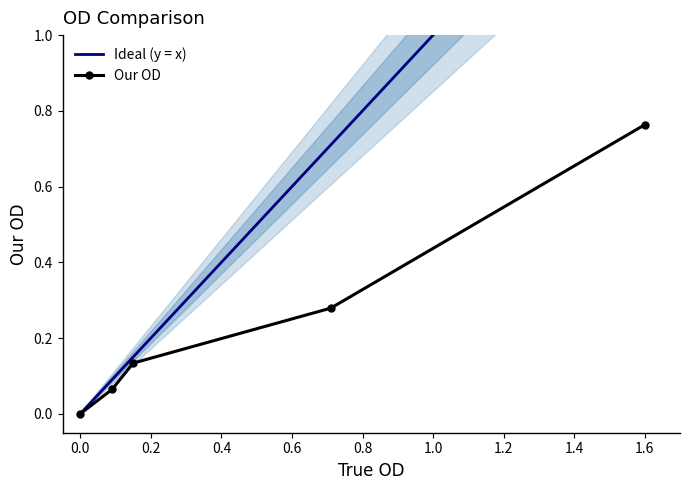

True or false: Our OD has more than 0 points higher than both neighbors.

False